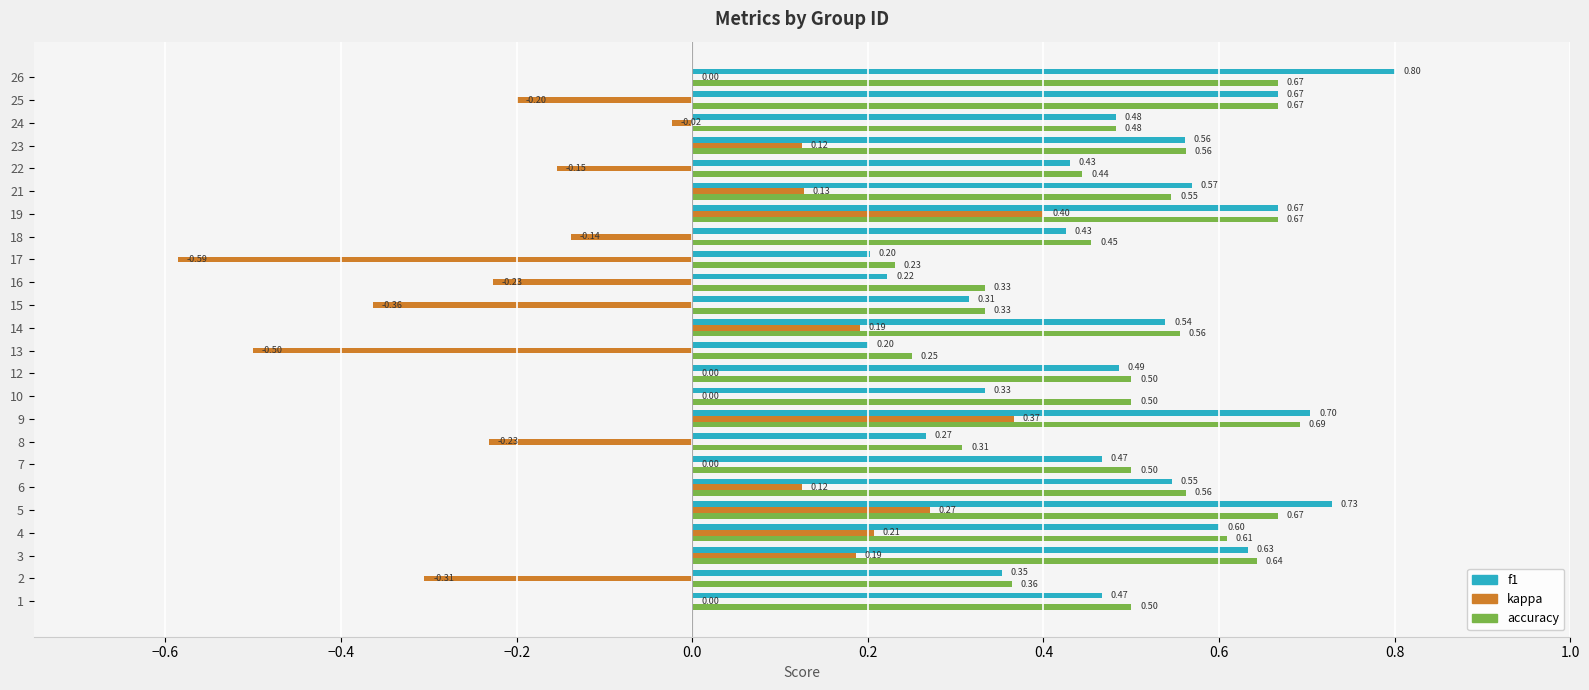

Which series has the largest total across all categories?

accuracy